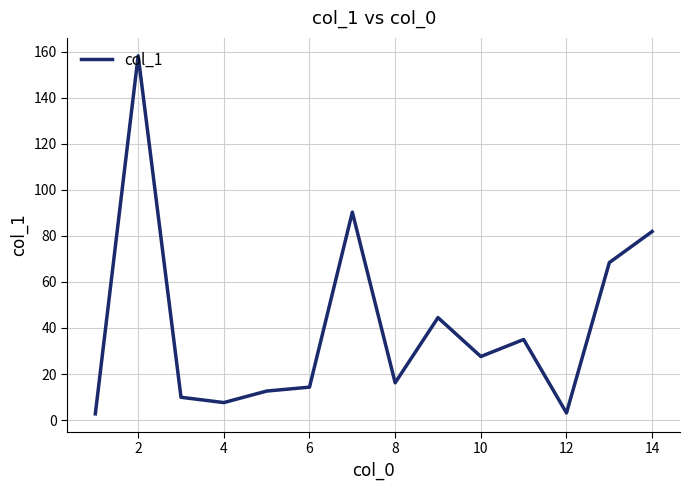

Where is the data nearest to the value 80?

14